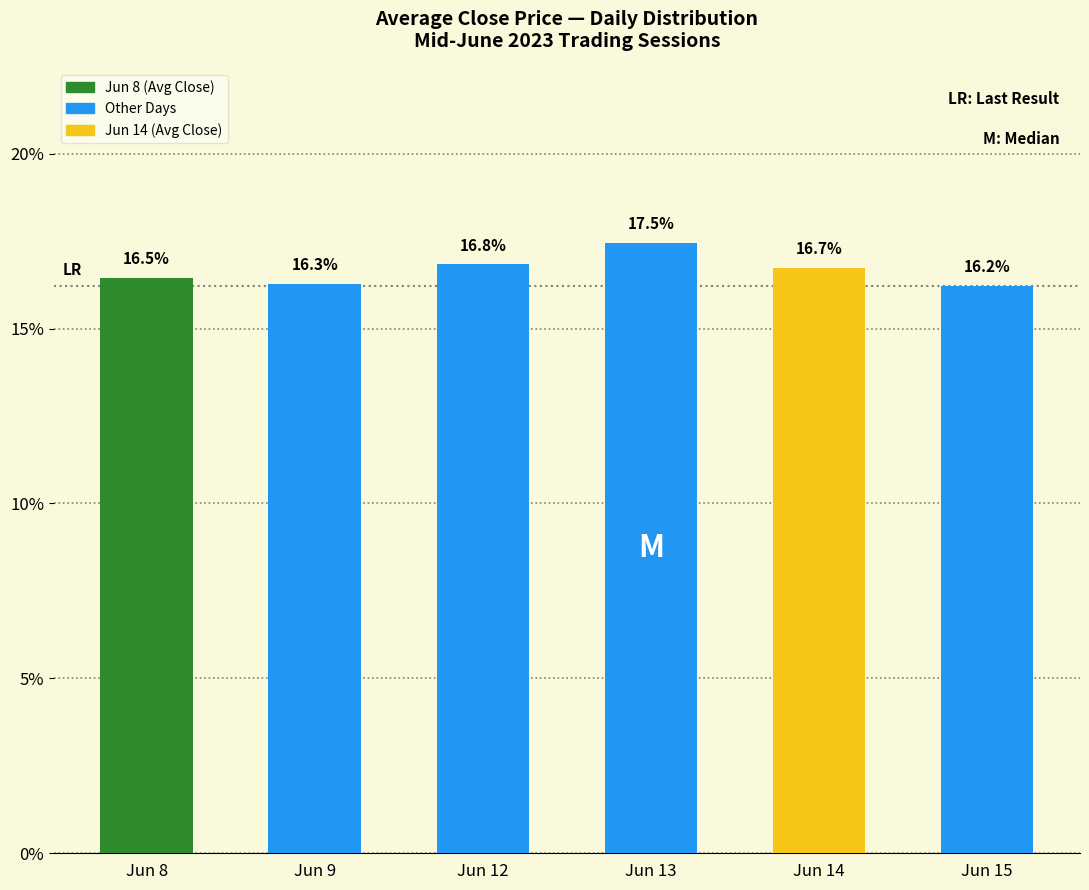

Rank the categories by value from lowest to highest.

Jun 15, Jun 9, Jun 8, Jun 14, Jun 12, Jun 13